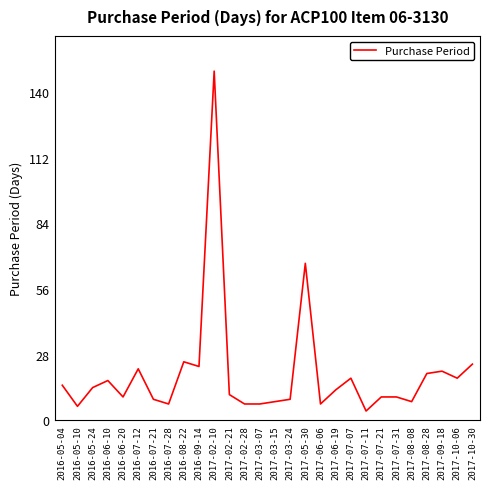

At which category does the data reach its first local valley?

2016-05-10